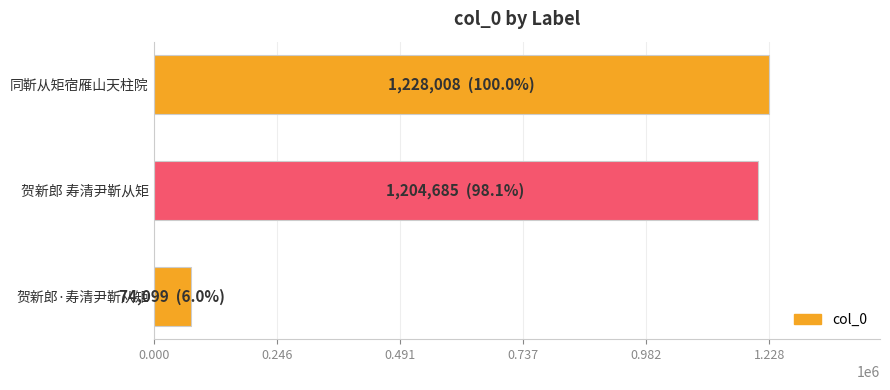

Reading top to bottom, list all the values displayed in this chart.

同靳从矩宿雁山天柱院=1228008	贺新郎 寿清尹靳从矩=1204685	贺新郎·寿清尹靳从矩=74099